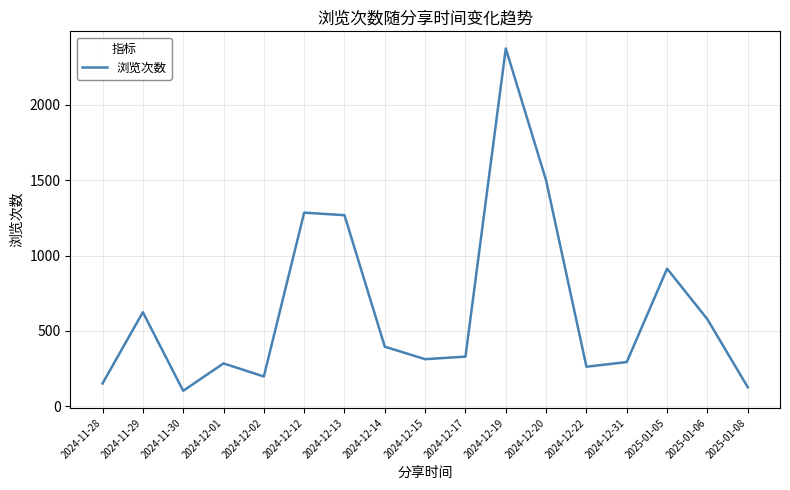

Where is the data nearest to the value 1238?

2024-12-13